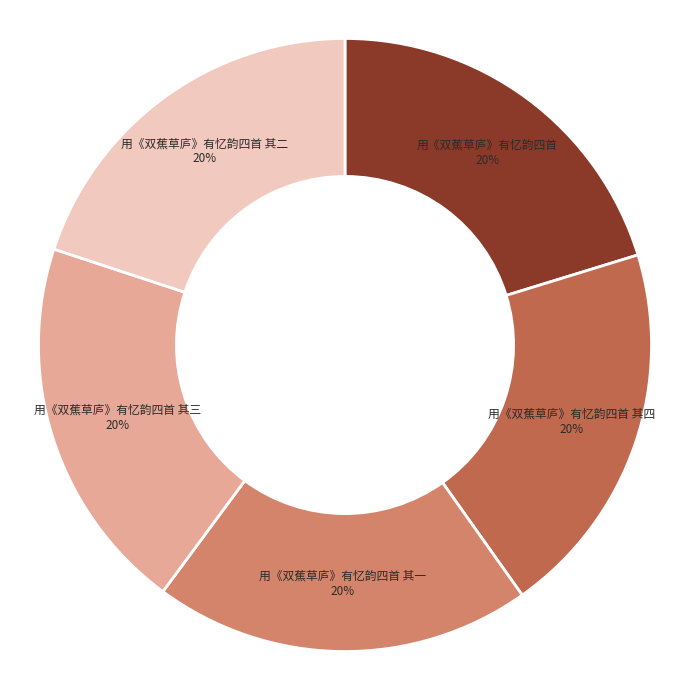

What is the ratio of the value at 用《双蕉草庐》有忆韵四首 其二 to the value at 用《双蕉草庐》有忆韵四首?

1.0